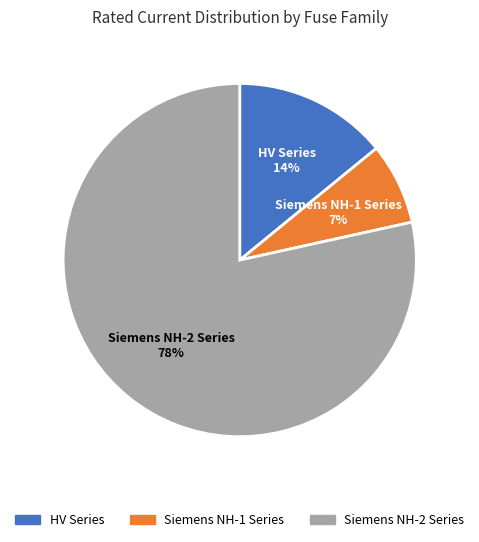

Is there a majority slice in this chart?

Yes